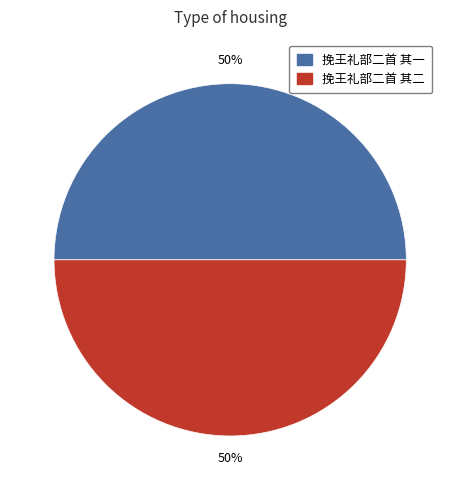

How many slices are in this pie chart?

2